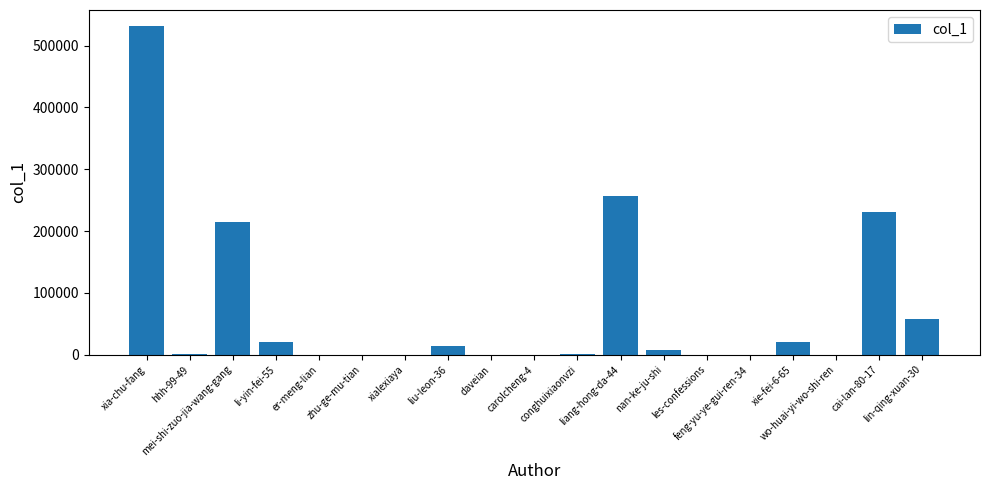

What is the sum of all values?

1356032